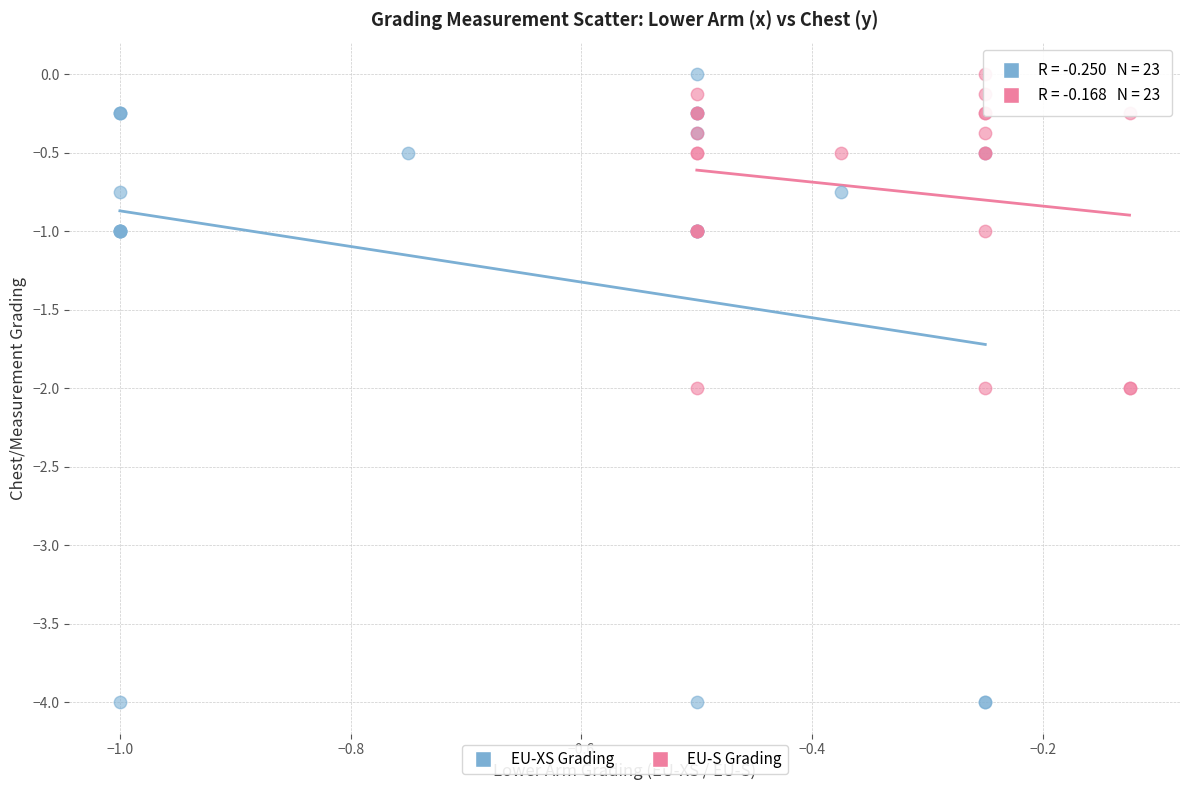

What are all the series names shown in the legend?

EU-XS Grading, EU-S Grading